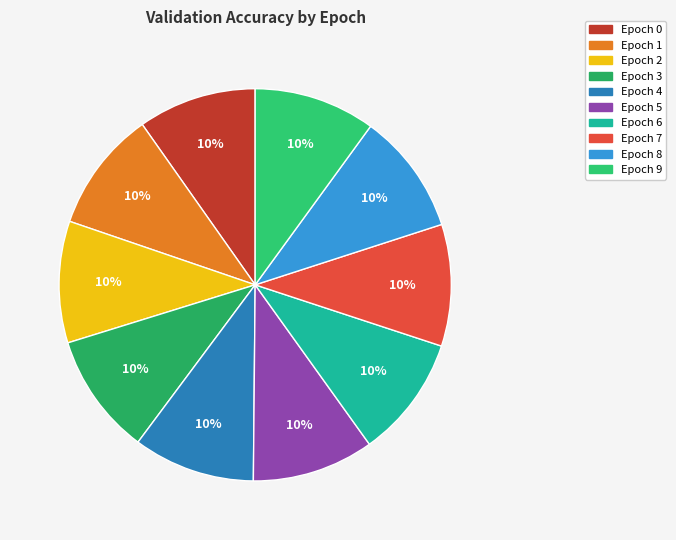

How many slices are in this pie chart?

10